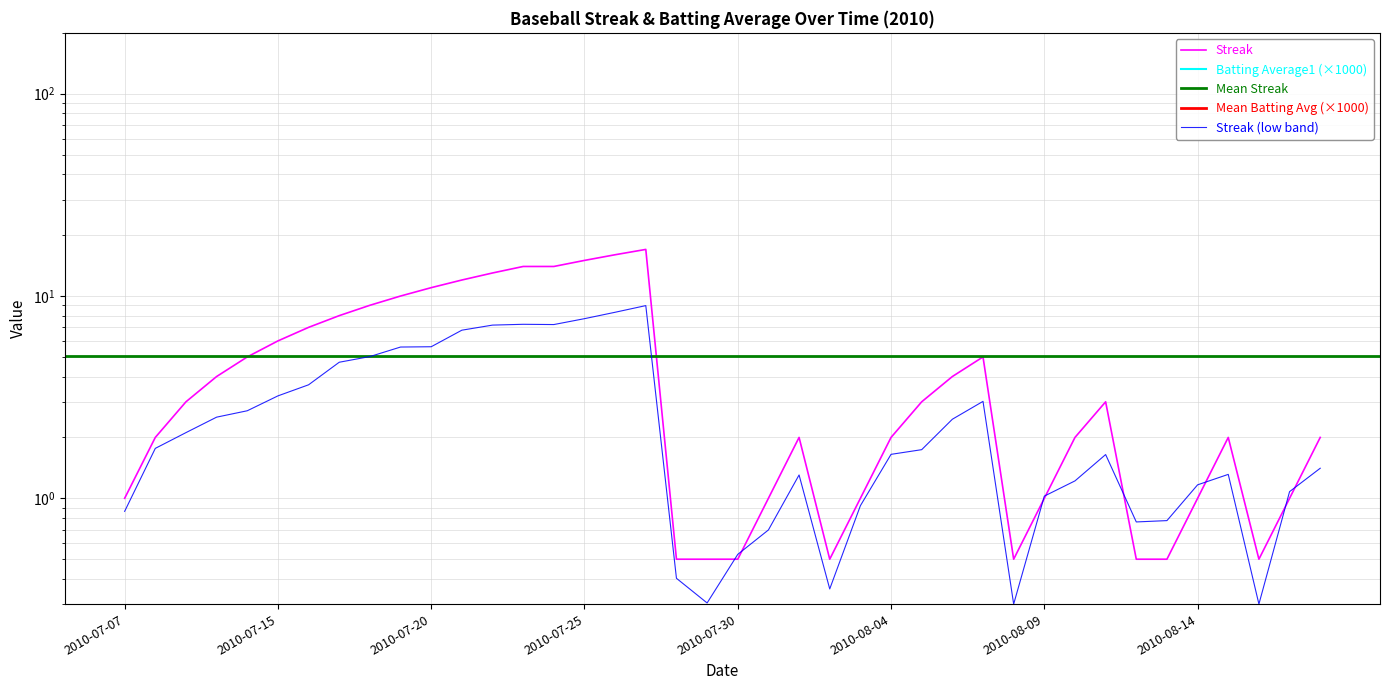

The Streak series shows 7.9 at 2010-07-15. True or false?

False